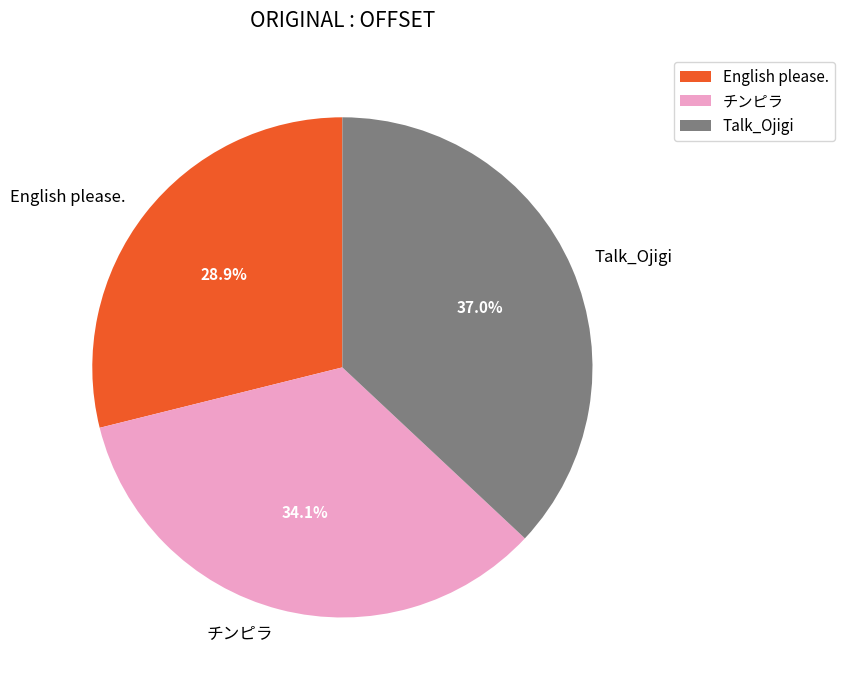

True or false: Talk_Ojigi accounts for 29% of the total.

False